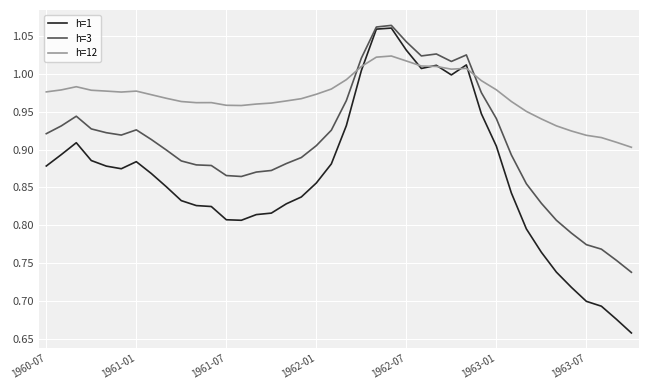

Which series has the largest range (max minus min)?

h=1